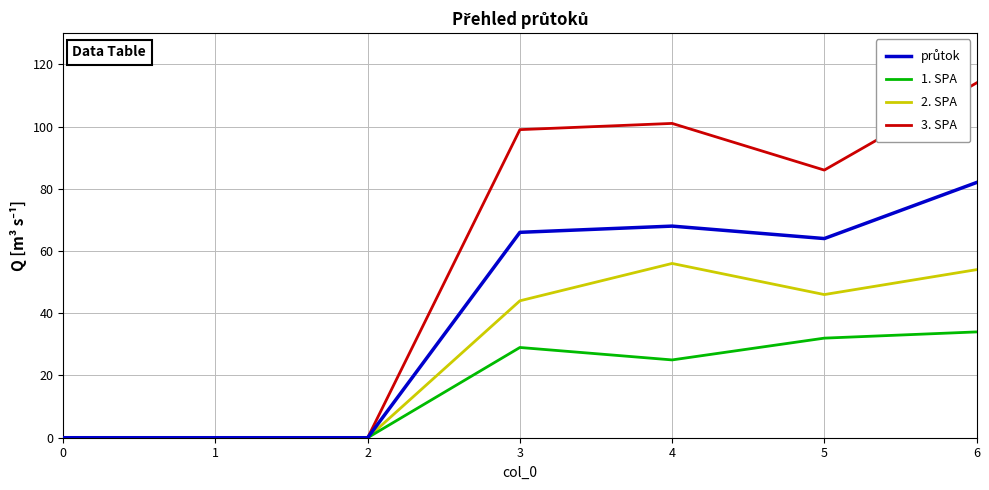

Which series has the largest total across all categories?

3. SPA